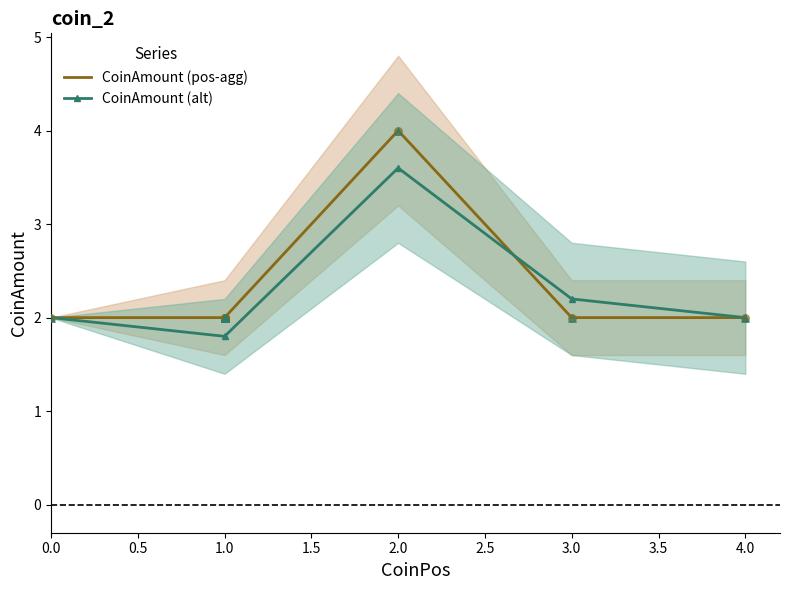

At how many categories does at least one series exceed 2?

2